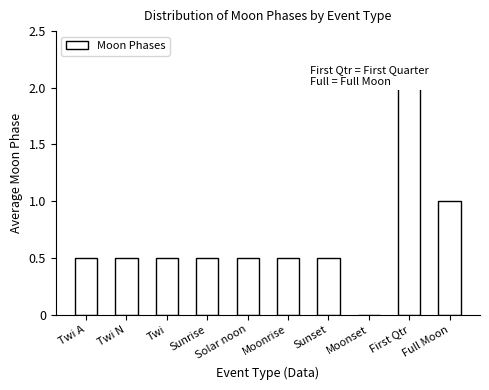

Reading right to left, list all the values displayed in this chart.

1.0	2.0	0.0	0.5	0.5	0.5	0.5	0.5	0.5	0.5